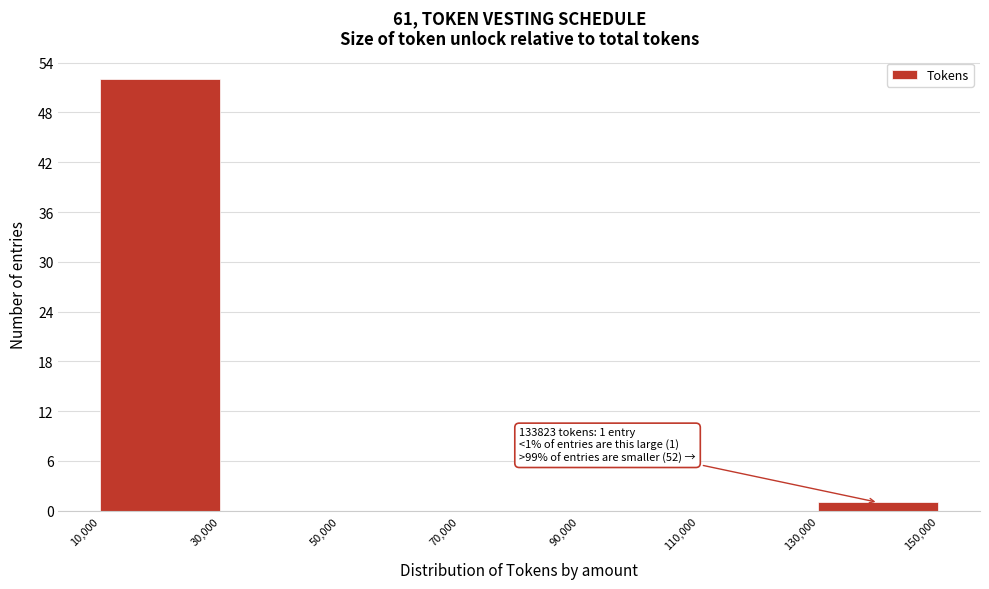

Over which range of the x-axis is the bar tallest?

10,000 to 30,000